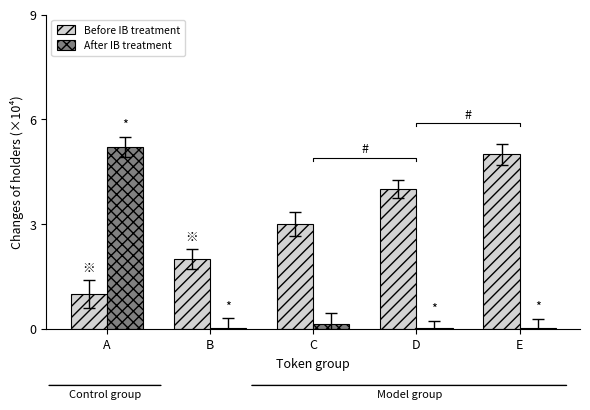

What is the difference between the maximum and second lowest values in the Before IB treatment series?

3.0